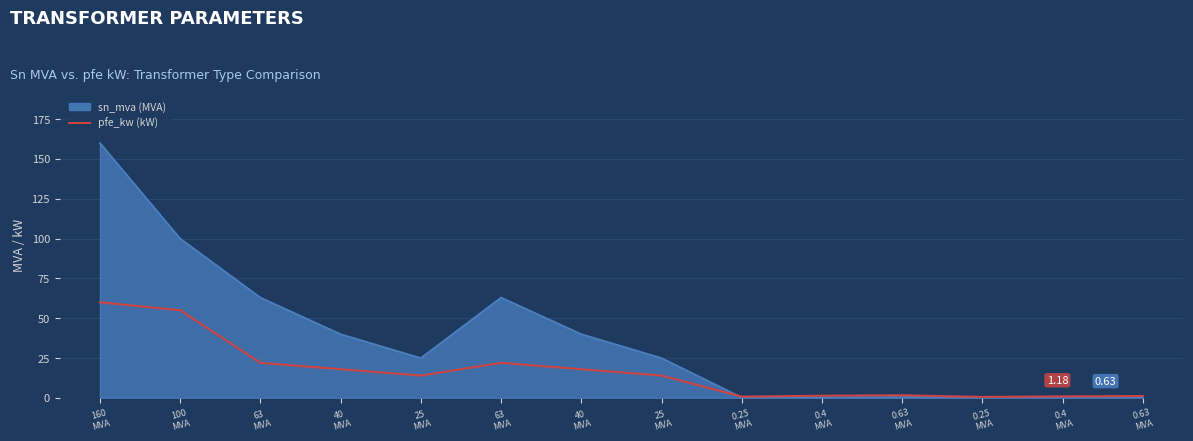

How many lines are shown in the chart?

2